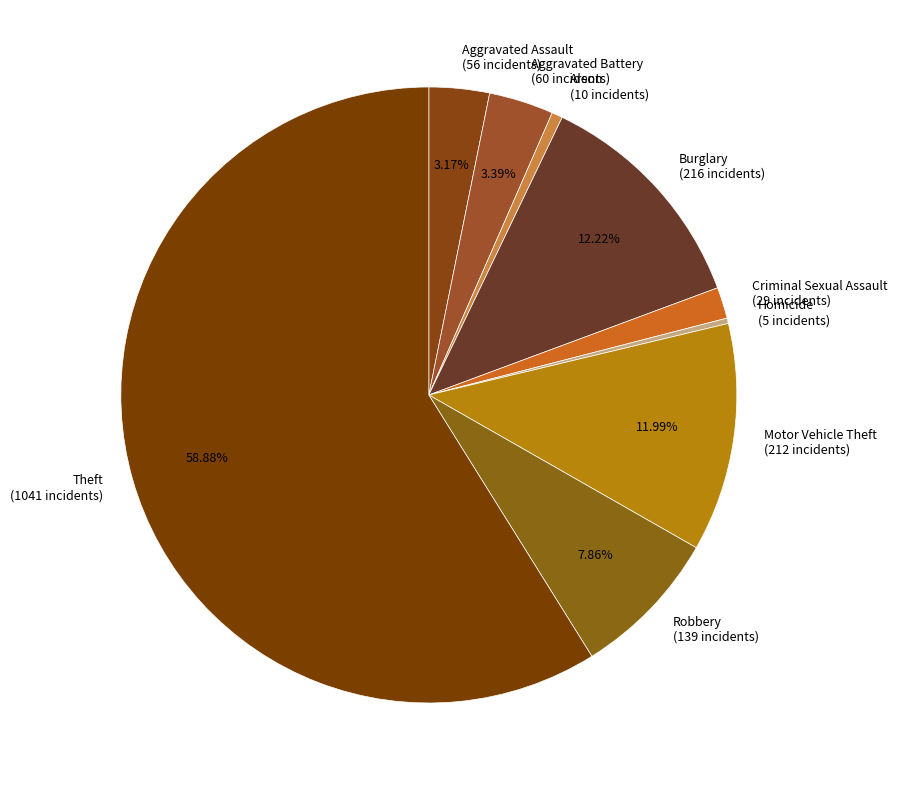

Count the number of slices in the pie.

9